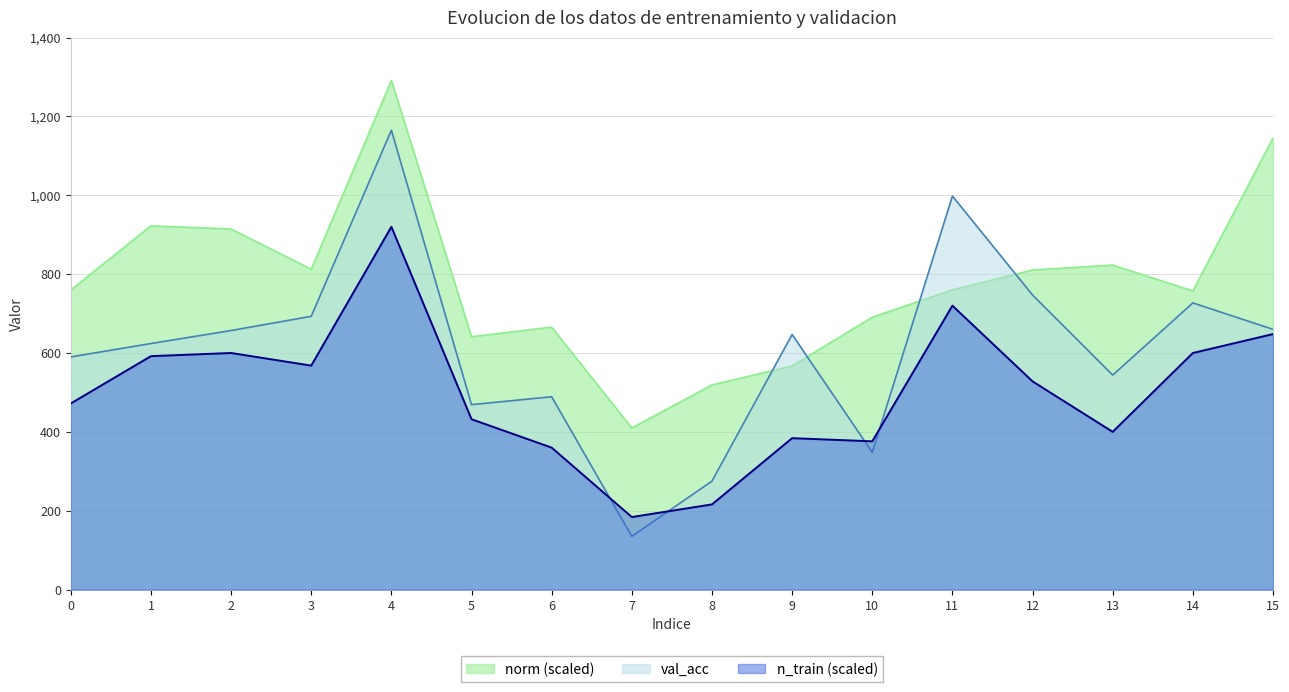

Rank the series at 14 from highest to lowest value.

norm (scaled), val_acc, n_train (scaled)